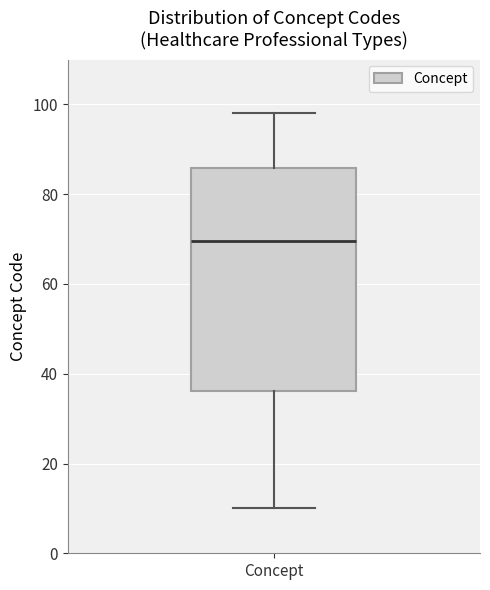

Where is the upper edge of the box for Concept on the y-axis? The values are not printed on the chart, so give them approximately, as read against the axis.

86